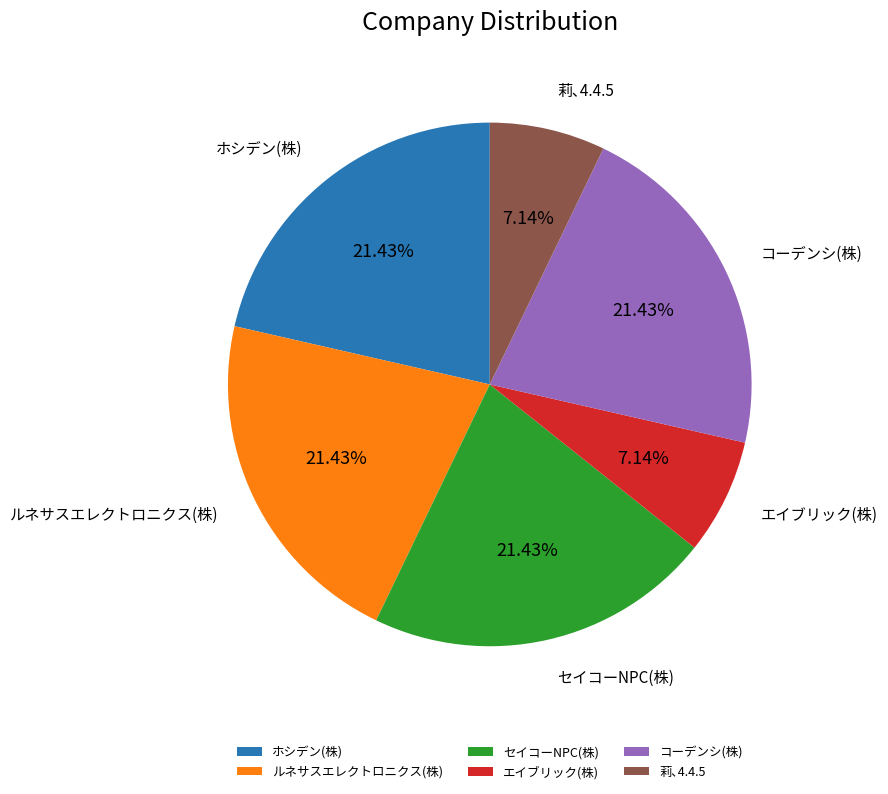

To the nearest percent, what percentage of the pie is セイコーNPC(株)?

21%